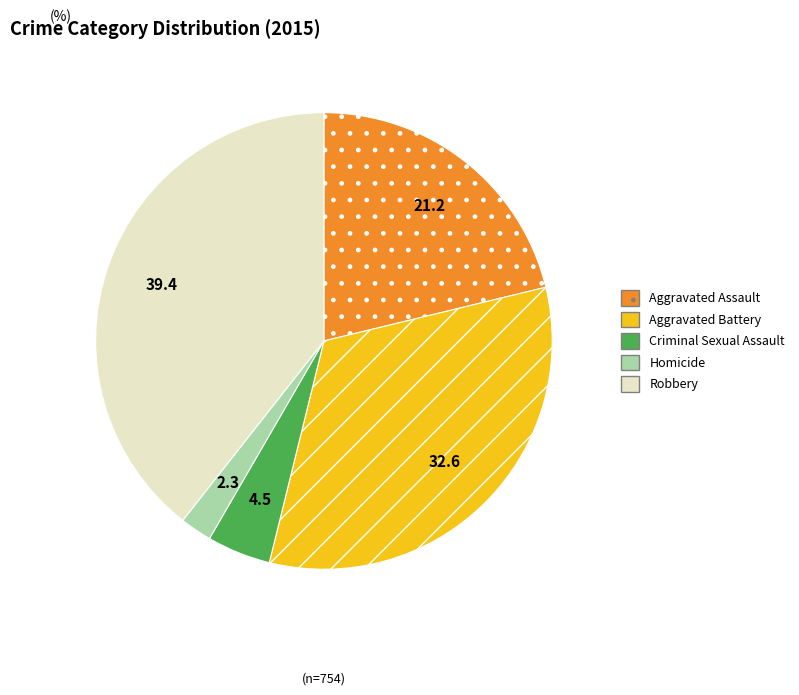

How many slices are in this pie chart?

5